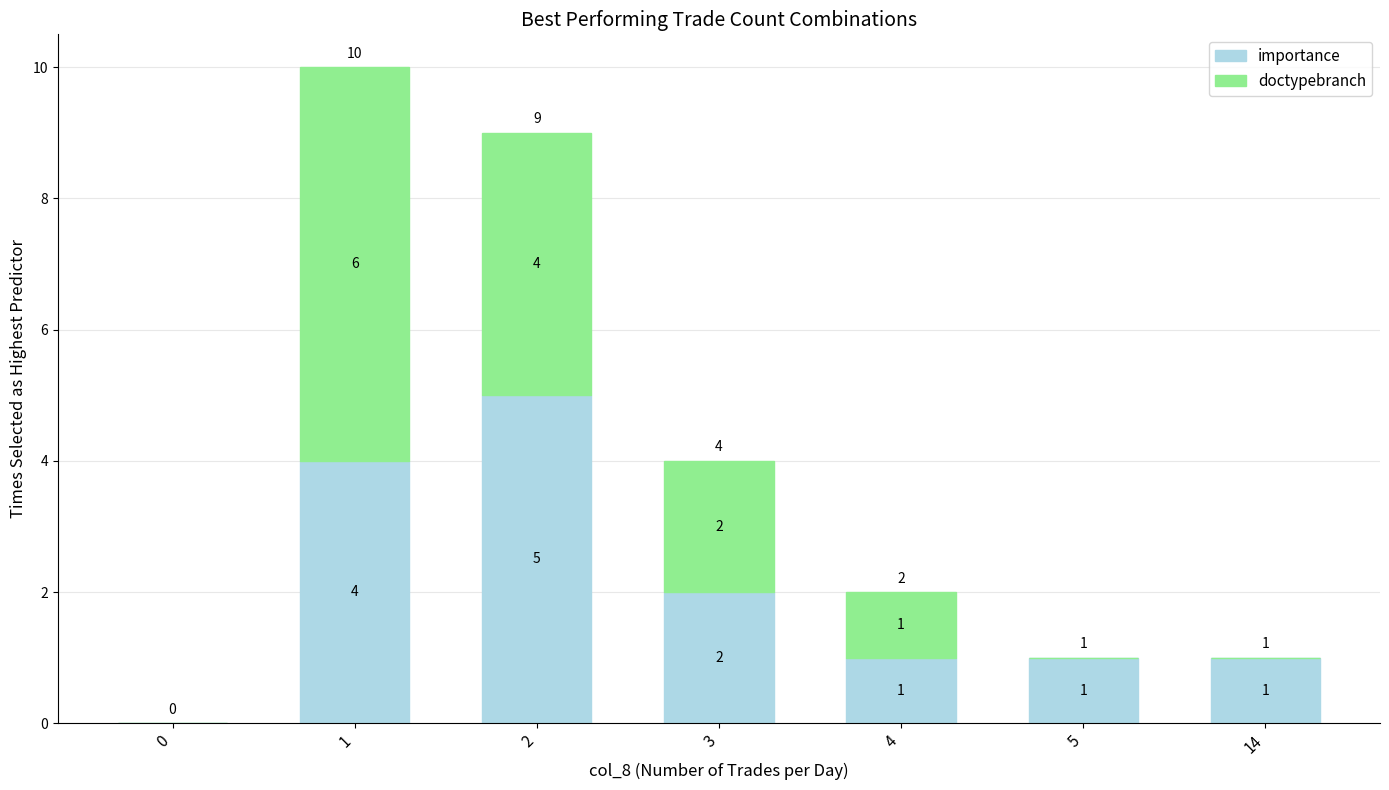

The value of importance at 0 is -2. True or false?

False